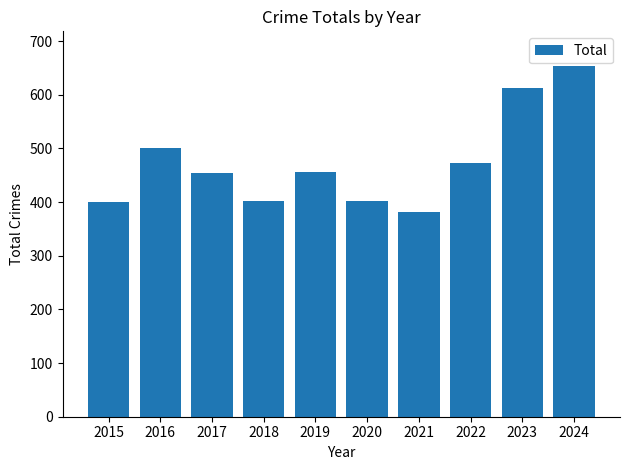

What is the sum of all values?

4736